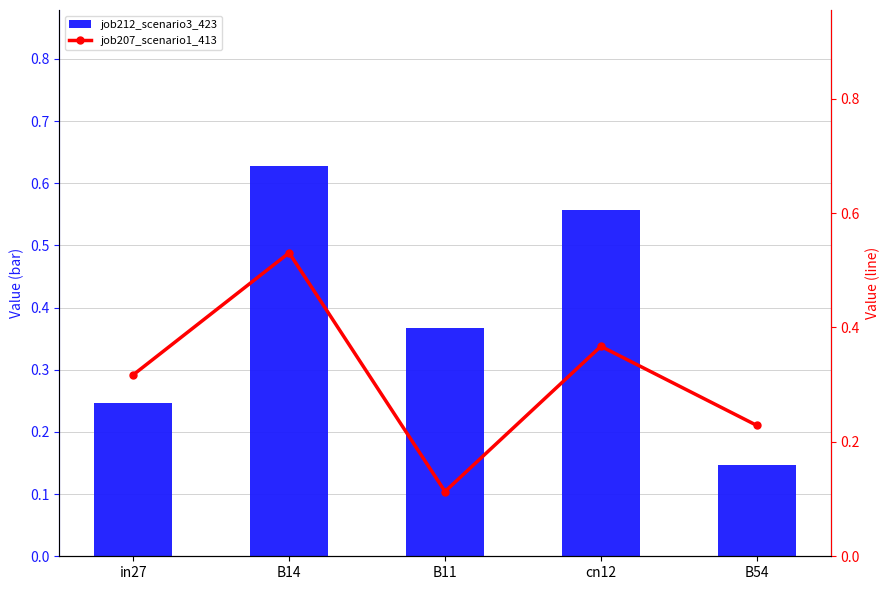

What is the greatest value displayed?

0.6